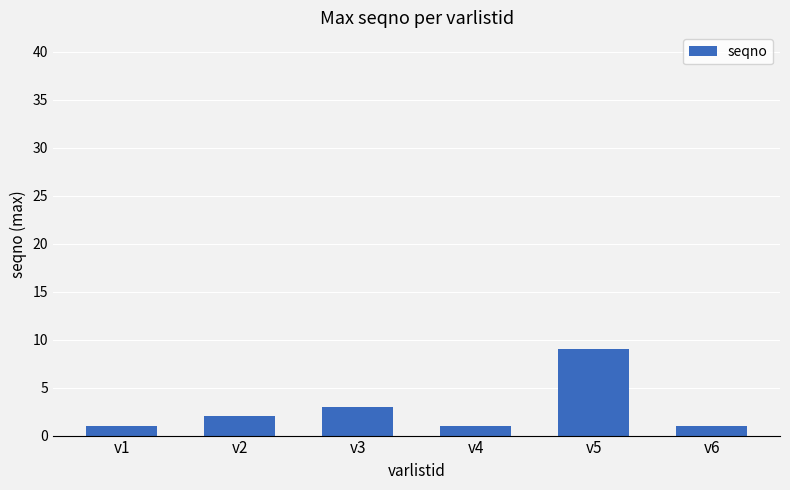

What is the greatest value displayed?

9